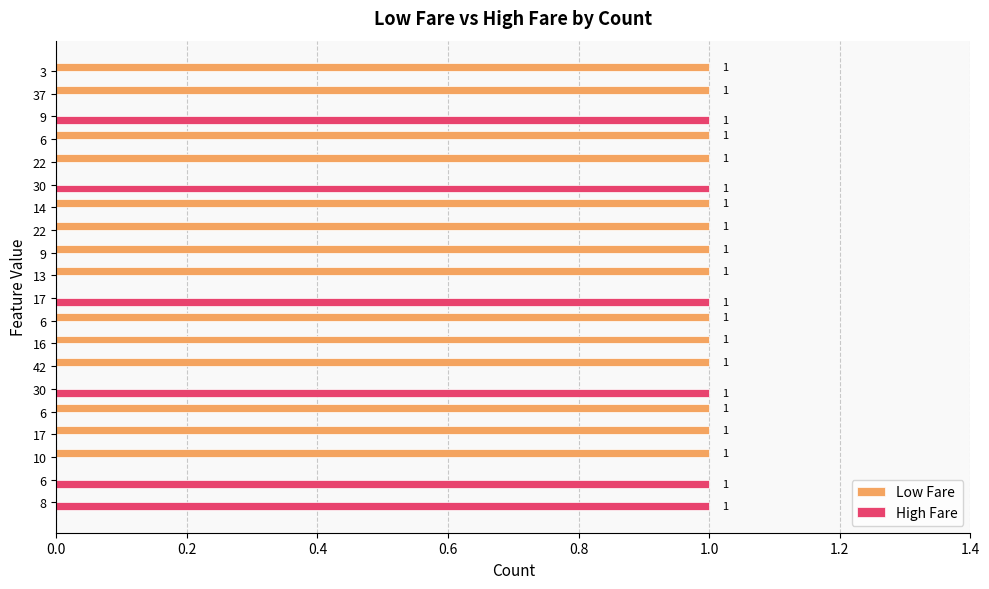

At how many categories does at least one series exceed 0?

20